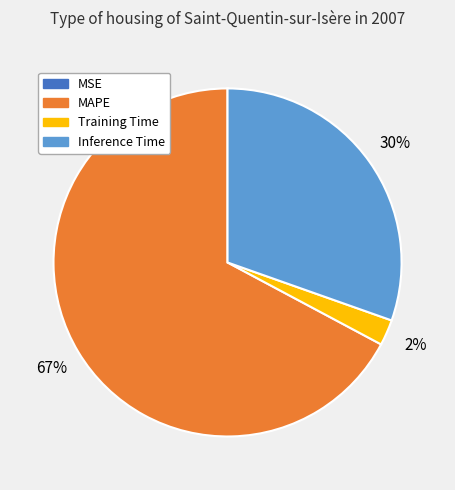

Is there any slice that represents more than half of the pie?

Yes